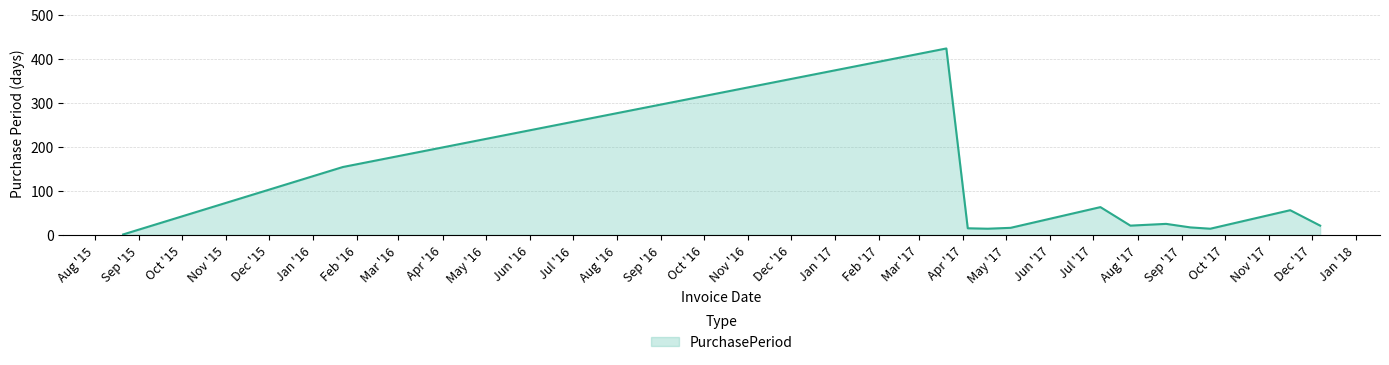

What is the greatest value displayed?

423